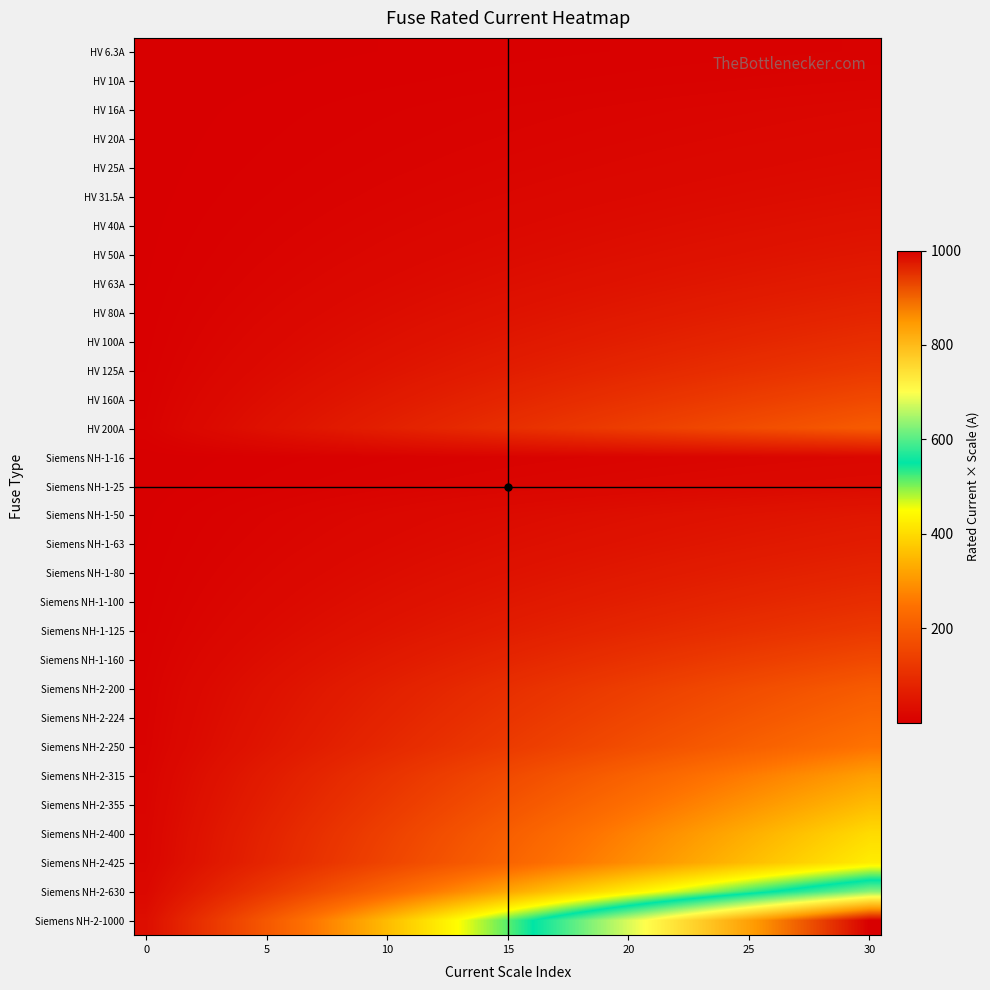

What is the greatest value displayed?

1000.0